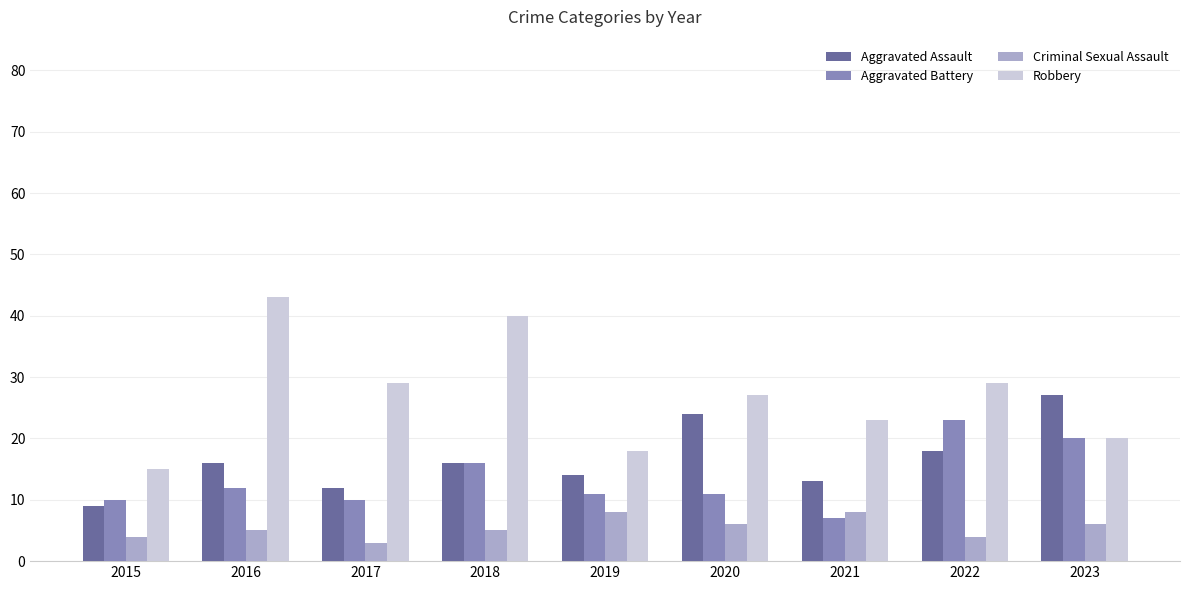

Count the number of data series in this chart.

4